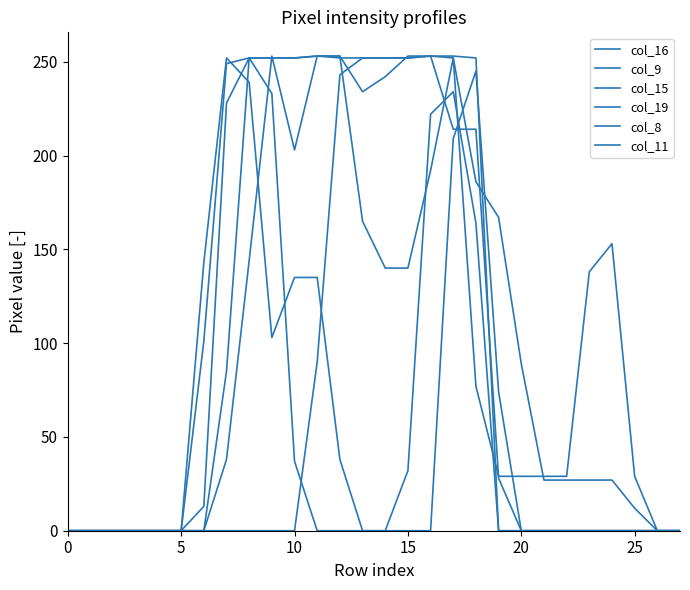

True or false: col_9 and col_11 cross at least once.

True